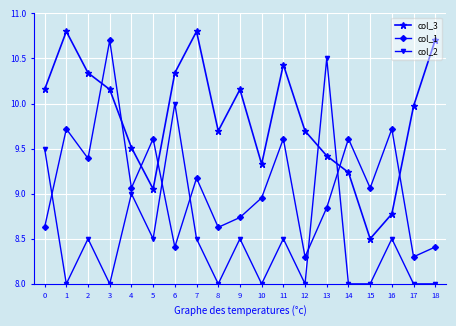

At which category is the sum across all series the highest?

3